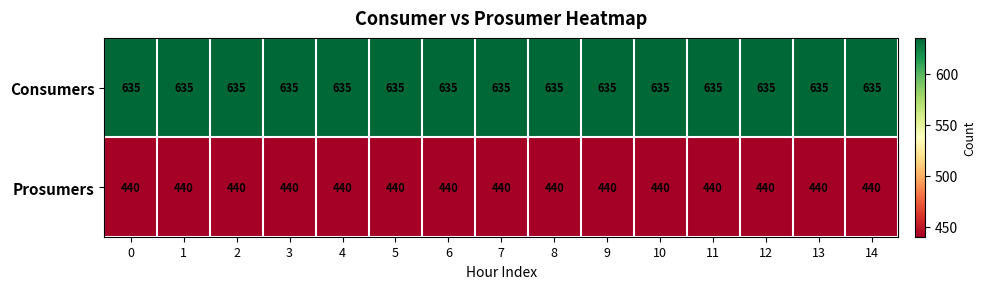

True or false: Prosumers has a value of 103 at 10.

False